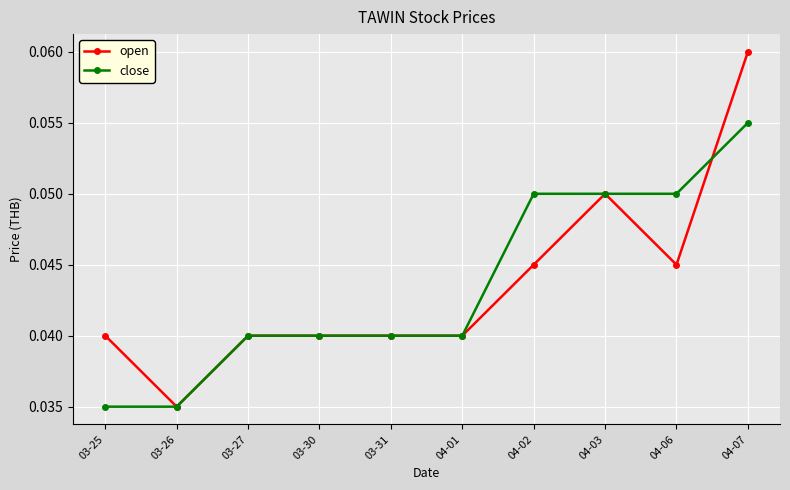

Count the open values in the range 0 to 1.

10